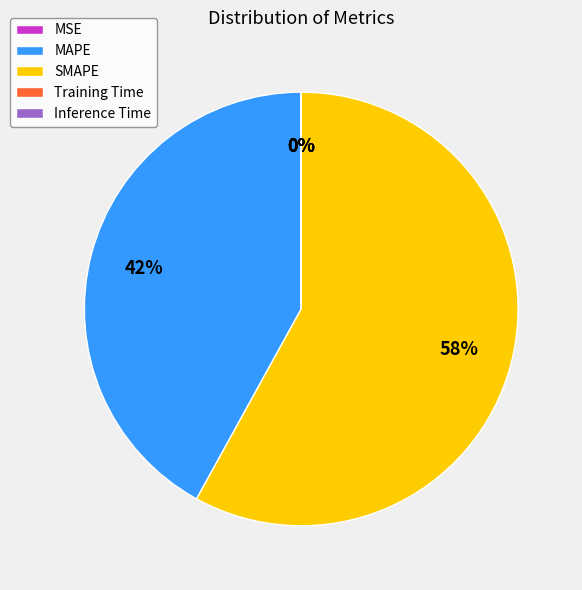

Which category accounts for the majority?

SMAPE